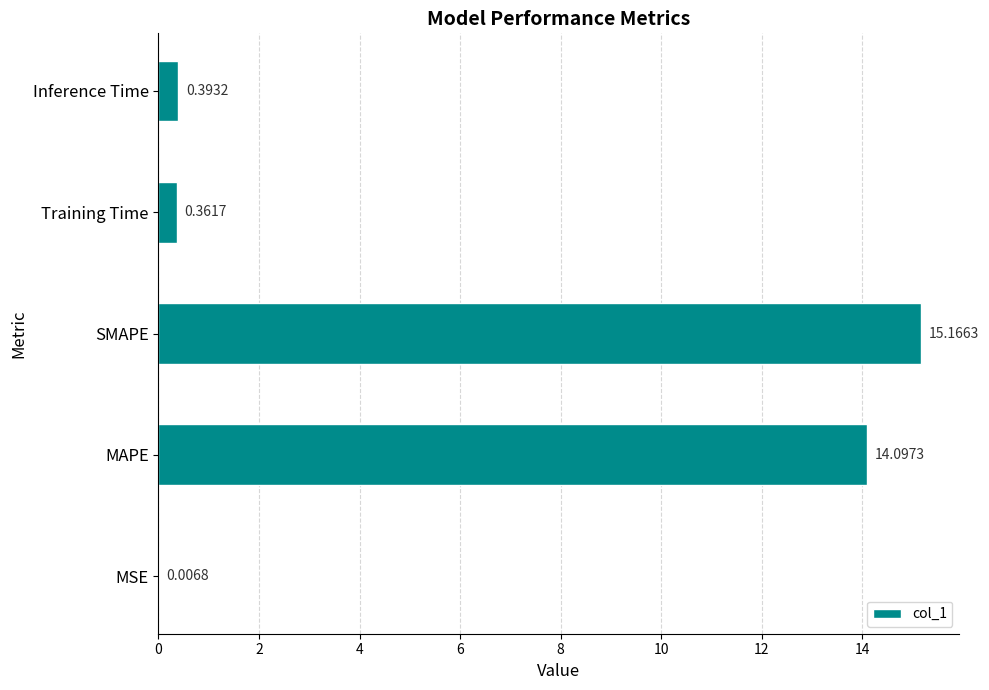

What is the change in value from MAPE to SMAPE?

+1.1